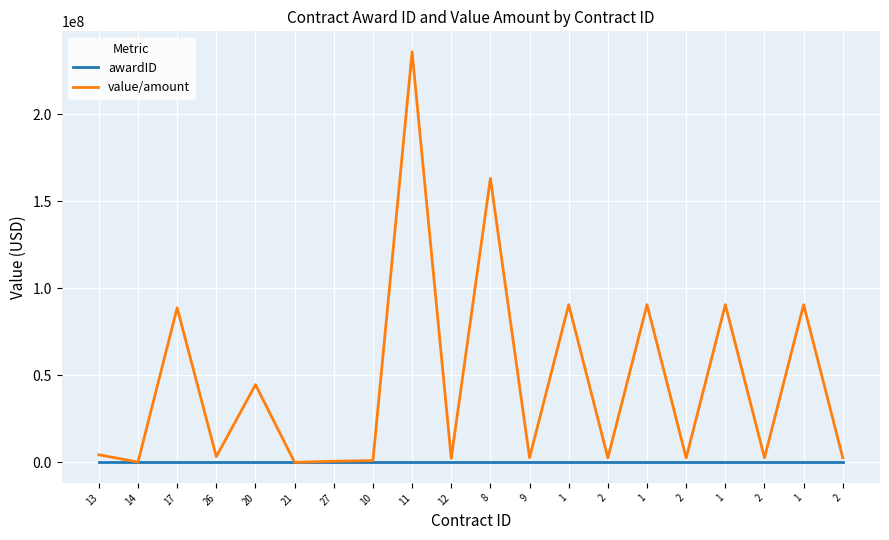

Read the value/amount value at 27.

648279.2